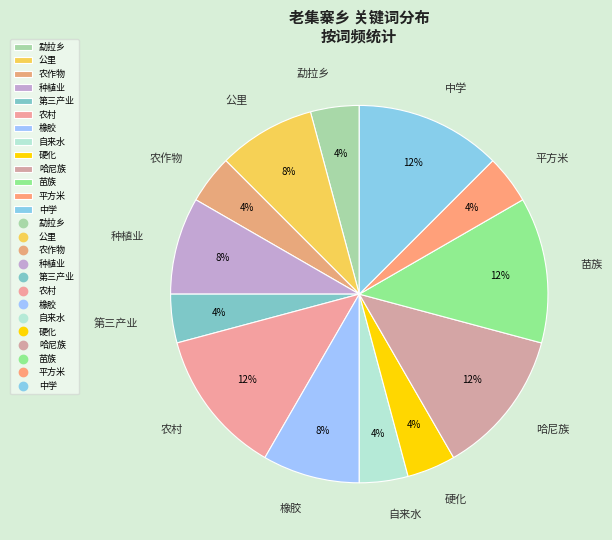

To the nearest percent, what portion does 第三产业 represent?

4%